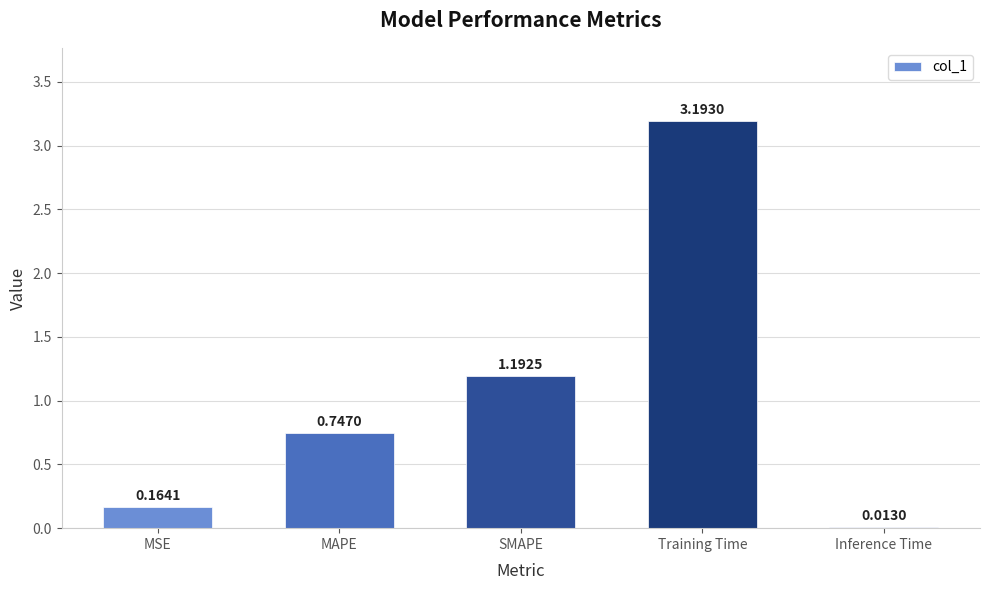

What is the difference between the maximum and second lowest values?

3.0